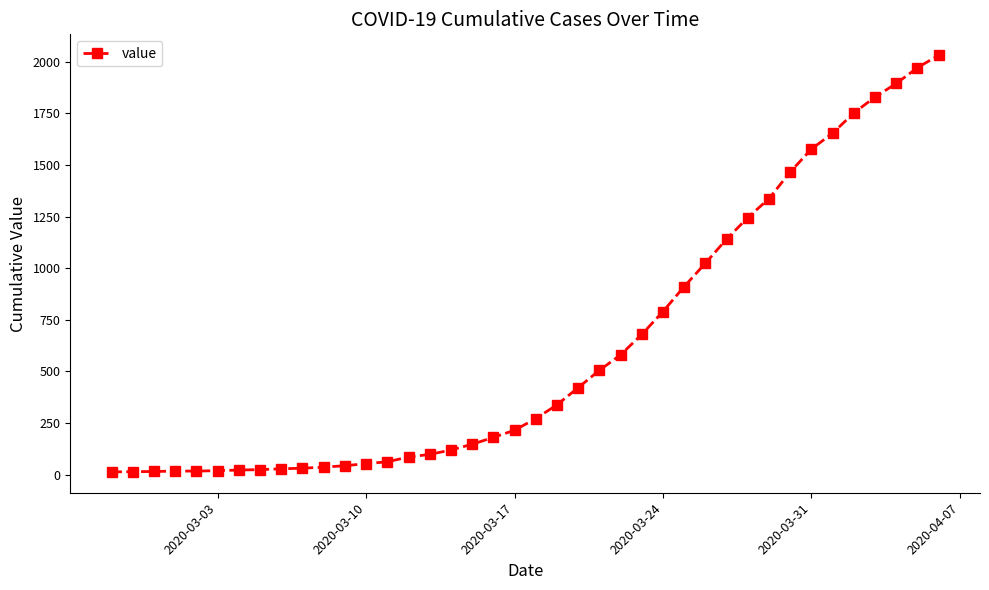

What is the maximum value shown in the chart?

2032